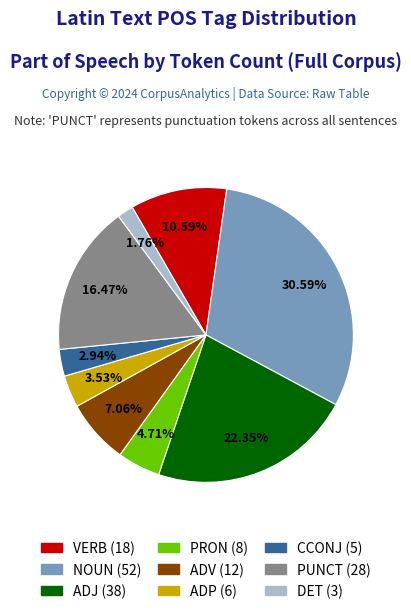

What is the ratio of the value at VERB to the value at ADJ?

0.5